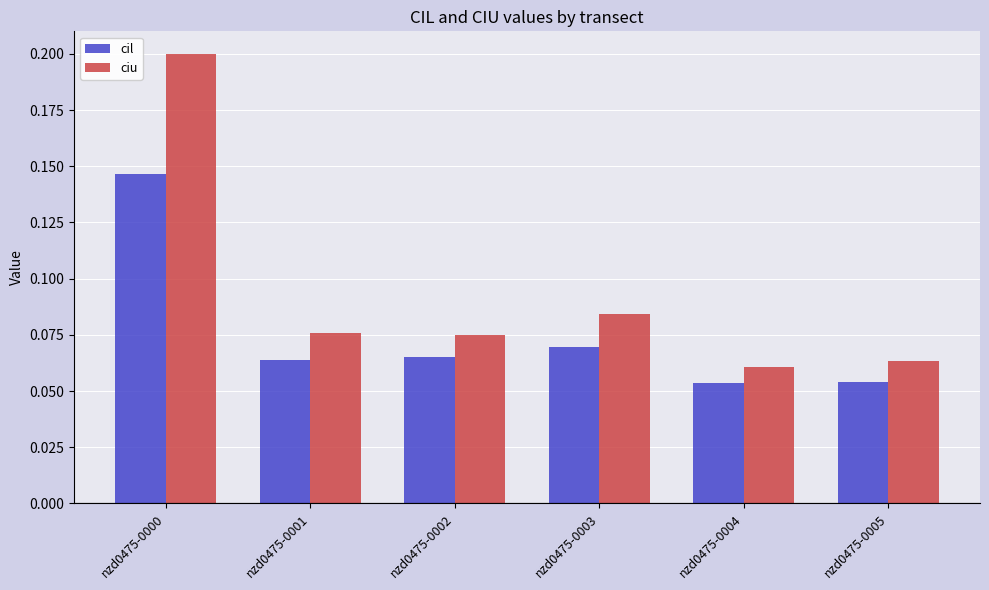

Which series has the largest total across all categories?

ciu